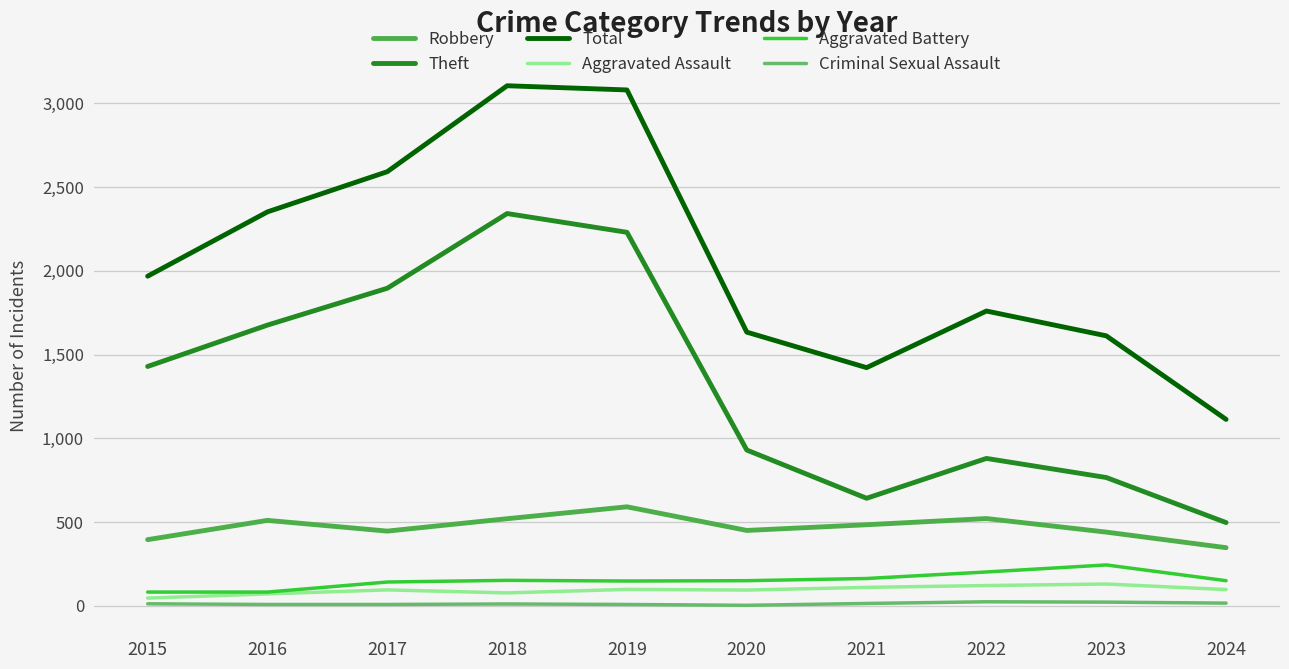

True or false: Aggravated Battery and Robbery intersect in this chart.

False